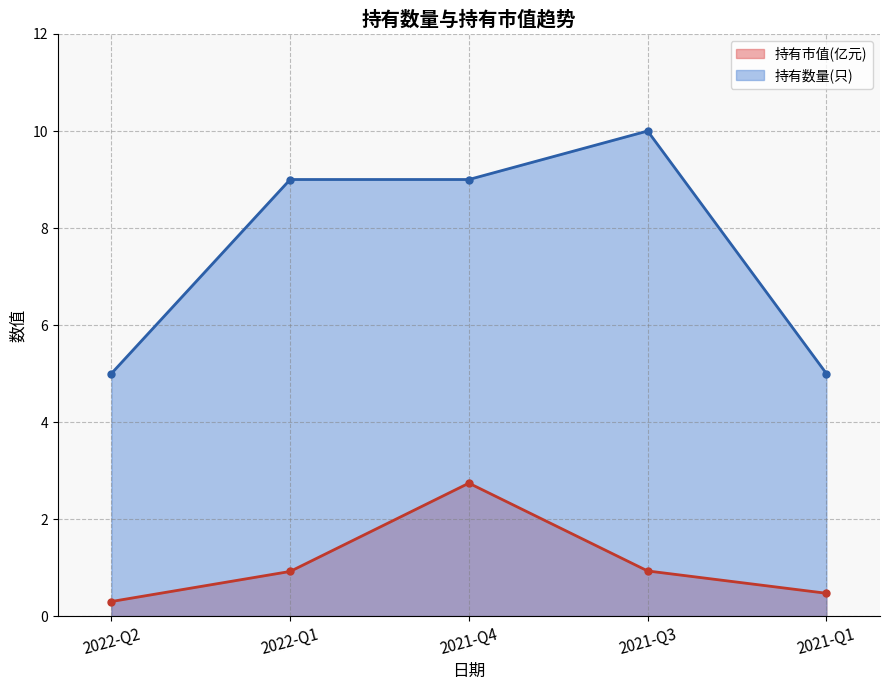

Rank the series by their average value, from highest to lowest.

持有数量(只), 持有市值(亿元)